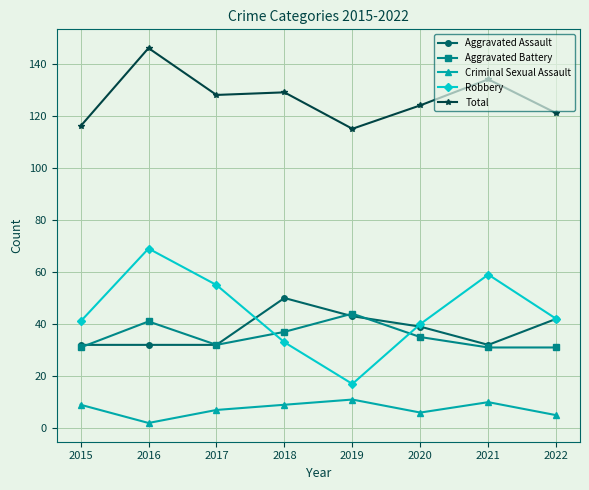

How many lines are shown in the chart?

5